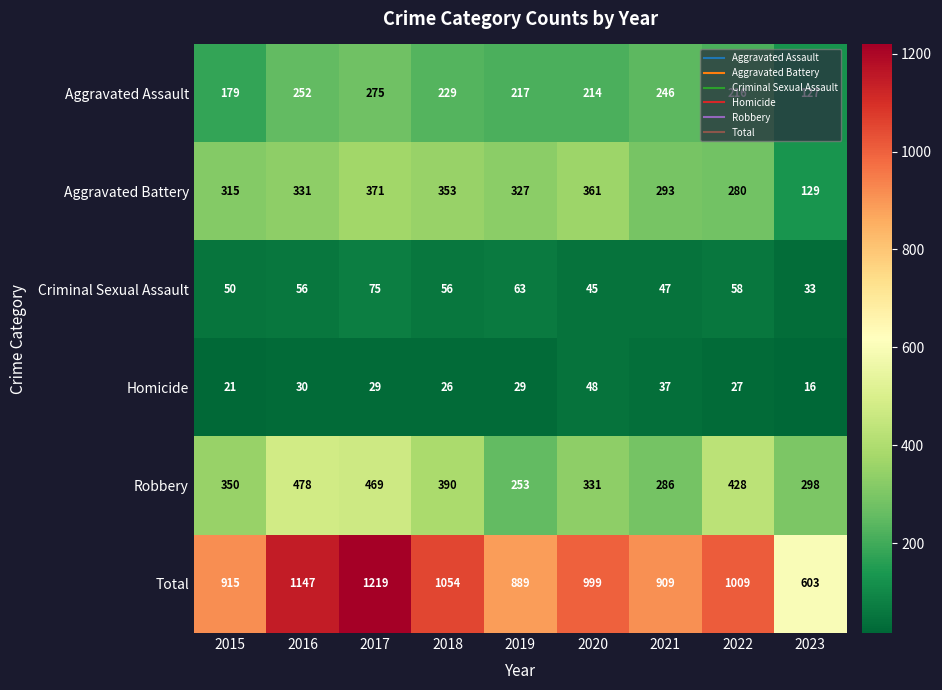

The Homicide series shows 21 at 2015. True or false?

True